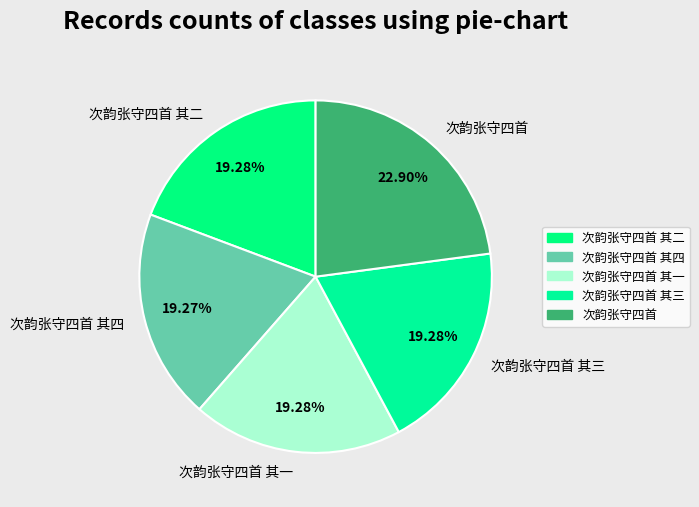

Is it true that 次韵张守四首 其二 is 30% of the pie?

False